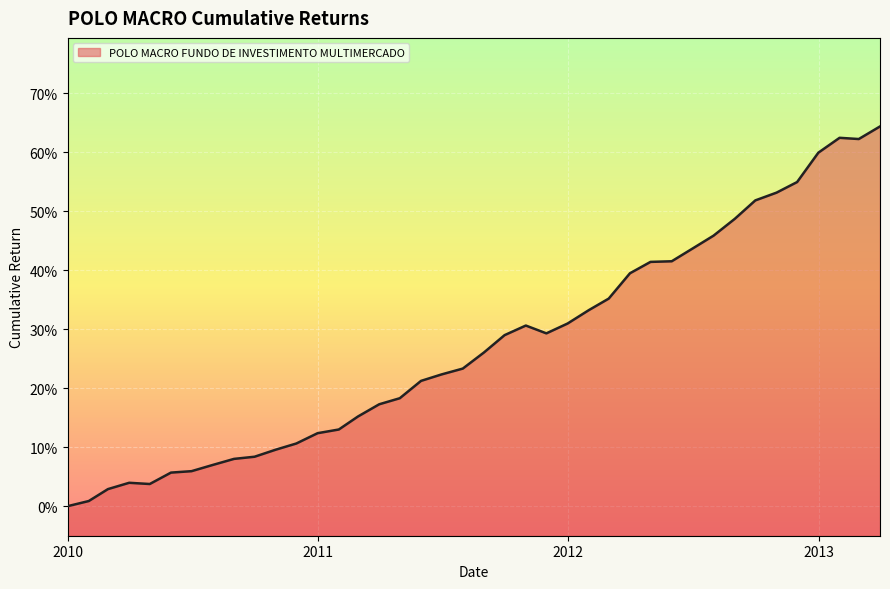

How many categories are shown in the chart?

40